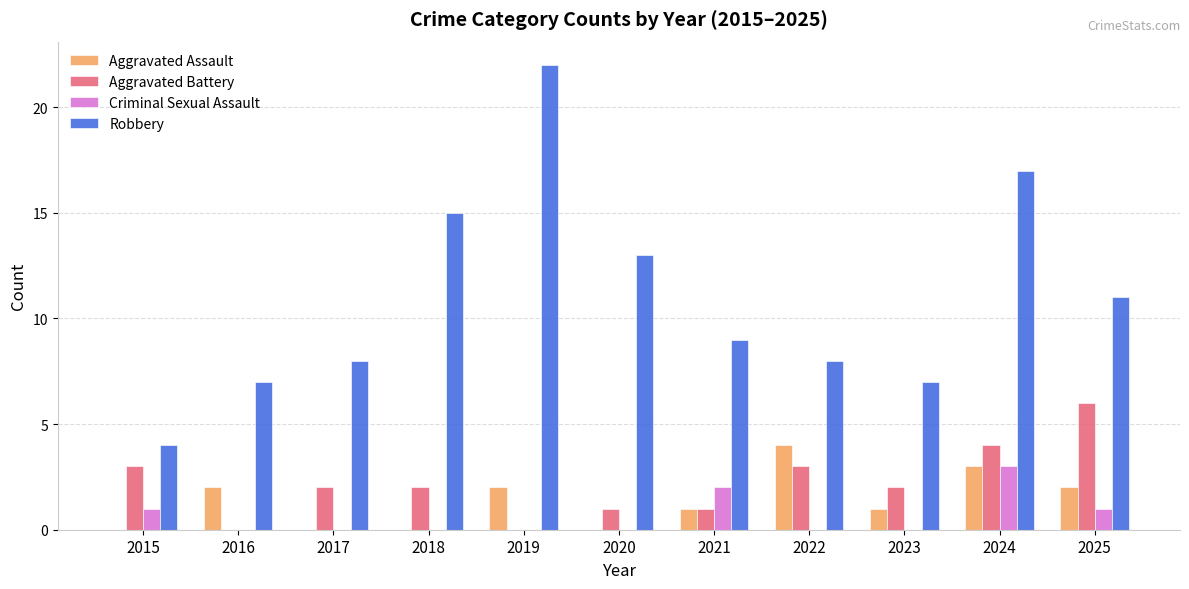

How many series are shown in this chart?

4